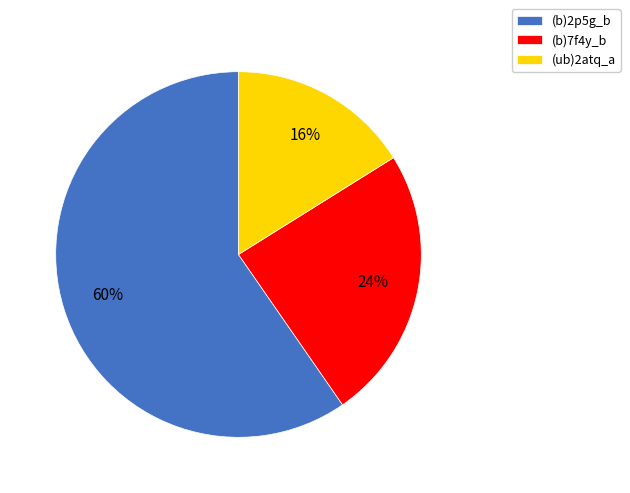

Is the sum of (b)2p5g_b and (b)7f4y_b greater than half?

Yes